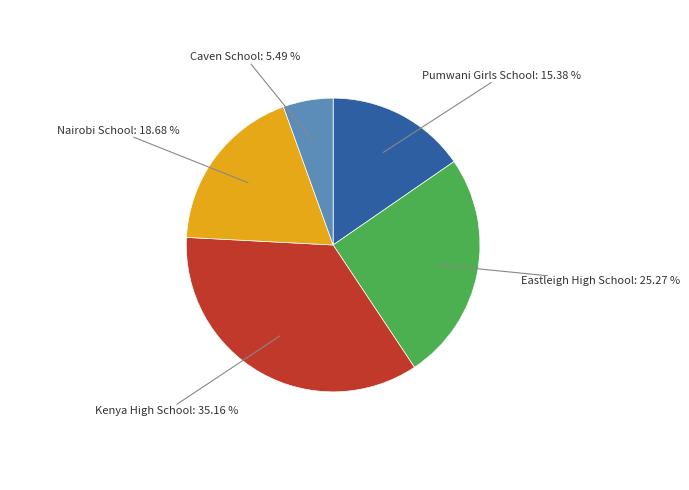

To the nearest percent, what is the average slice percentage?

20%